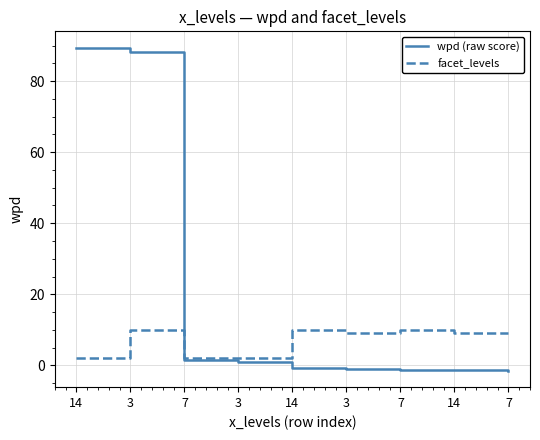

How many categories are shown in the chart?

9